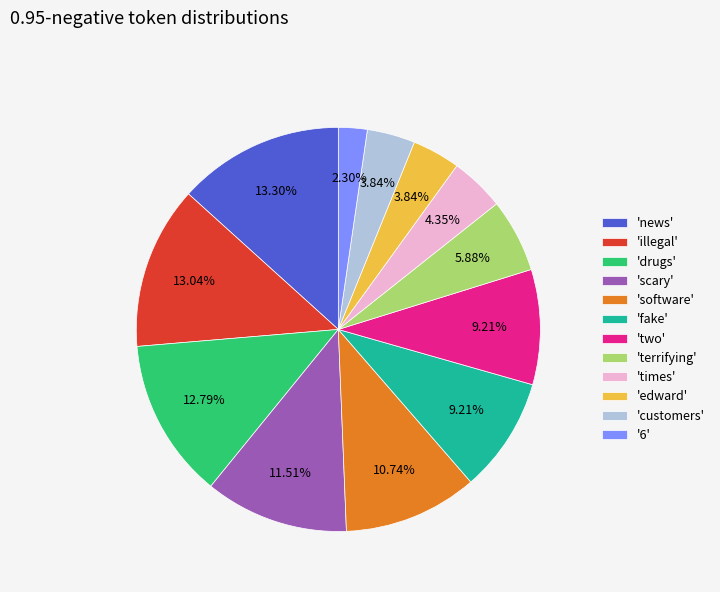

Do 'fake' and 'drugs' together represent more than half of the pie?

No